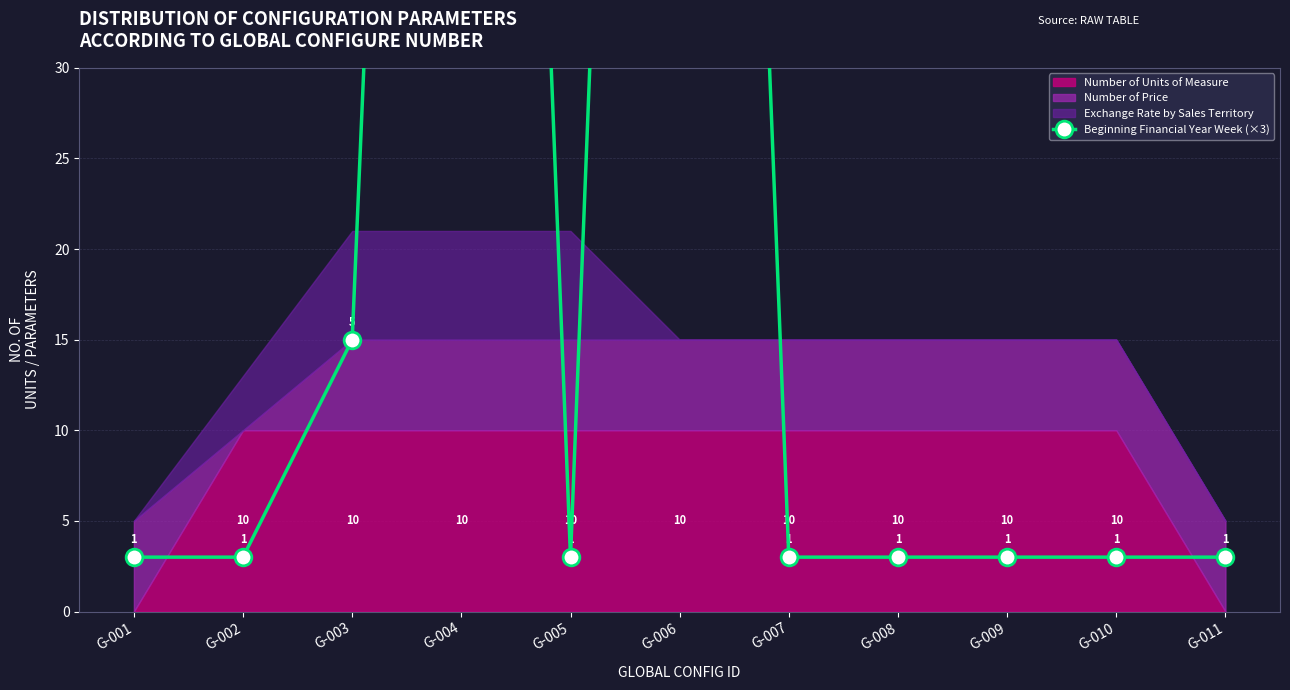

What is the smallest value displayed?

3